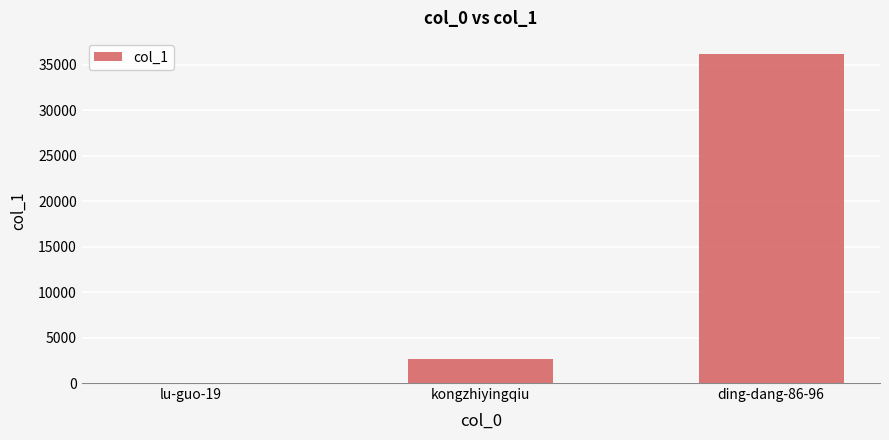

What is the sum of all values?

38806